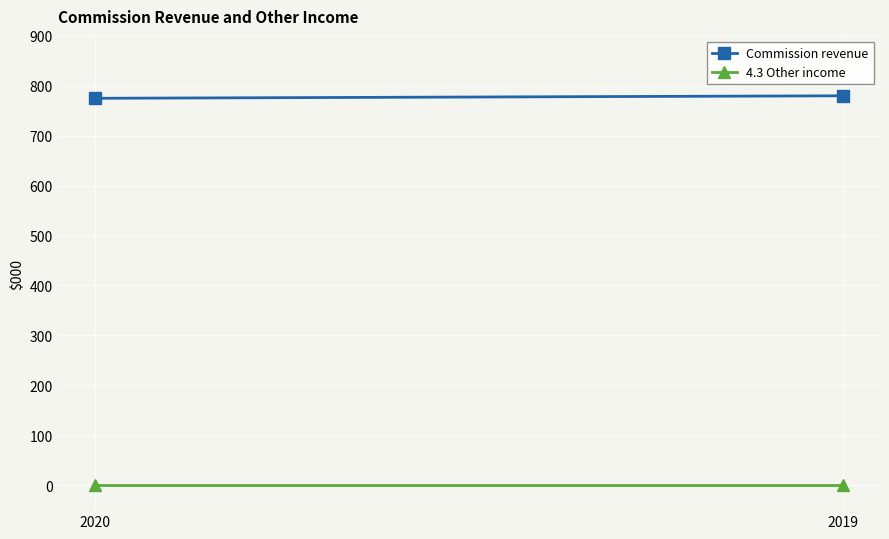

At which label is 4.3 Other income closest to 0?

2020